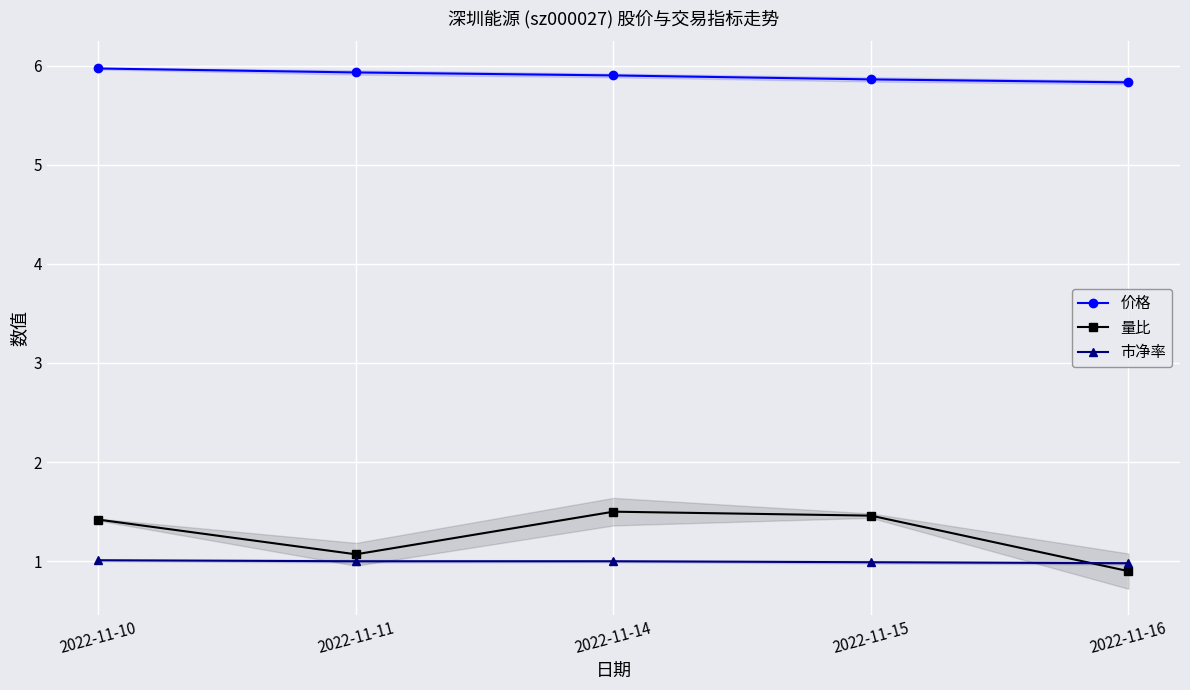

Which label corresponds to the smallest value in the chart?

2022-11-16